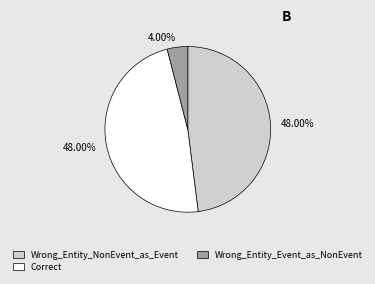

How many slices are in this pie chart?

3